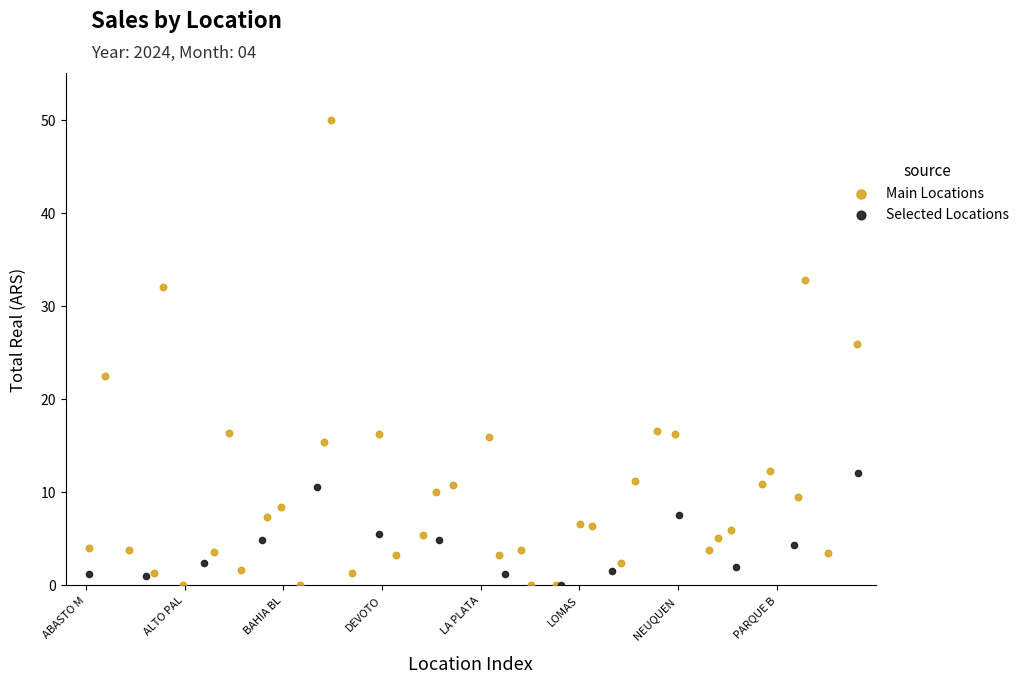

Which series has the largest Y range (max minus min)?

Main Locations